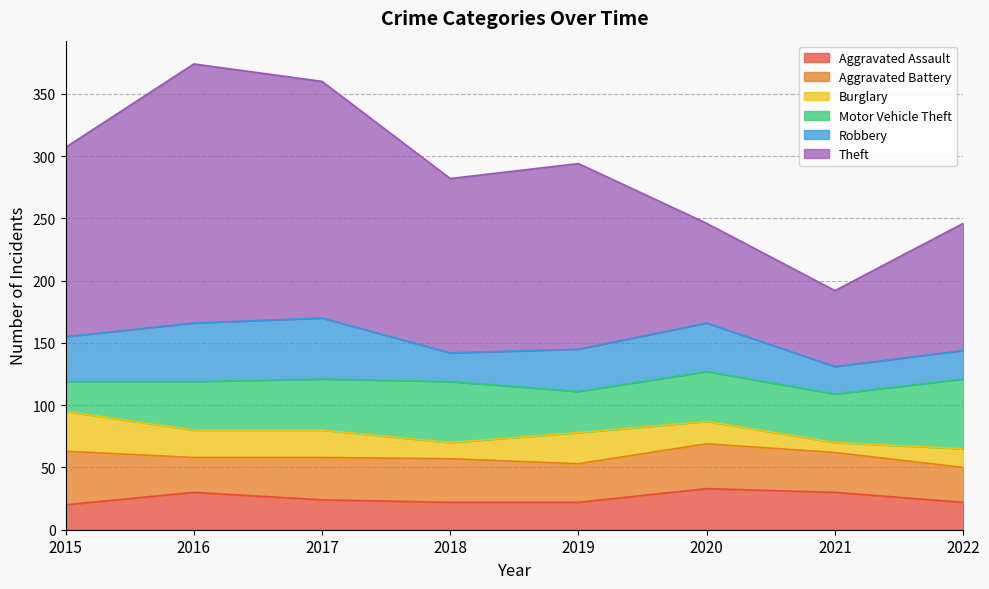

How many intersections are there between Aggravated Battery and Motor Vehicle Theft?

1